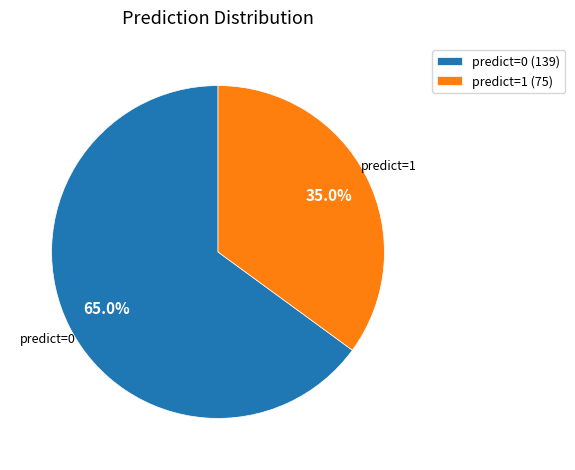

How many slices are in this pie chart?

2